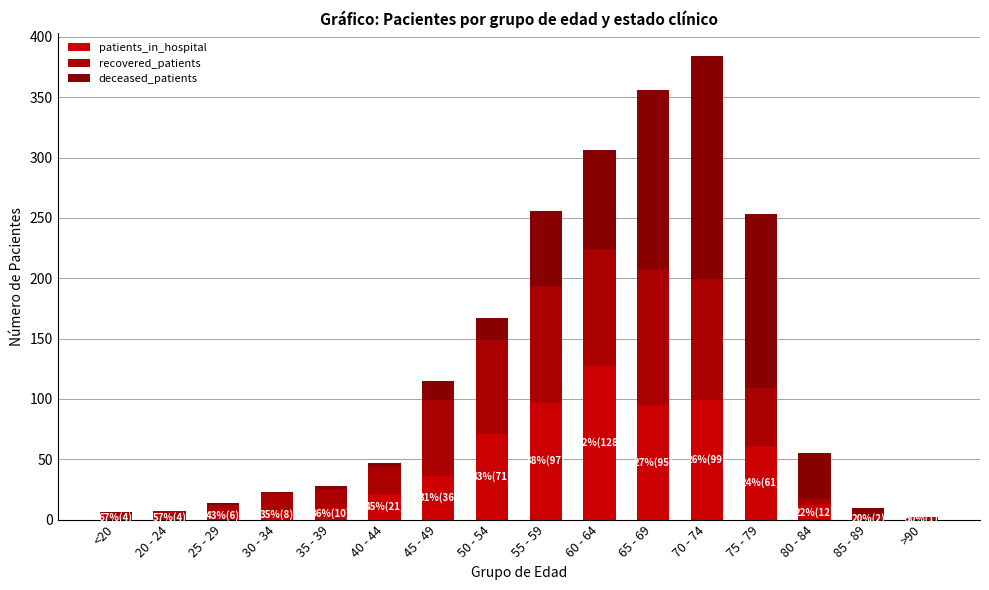

At which label is patients_in_hospital closest to 64?

75 - 79